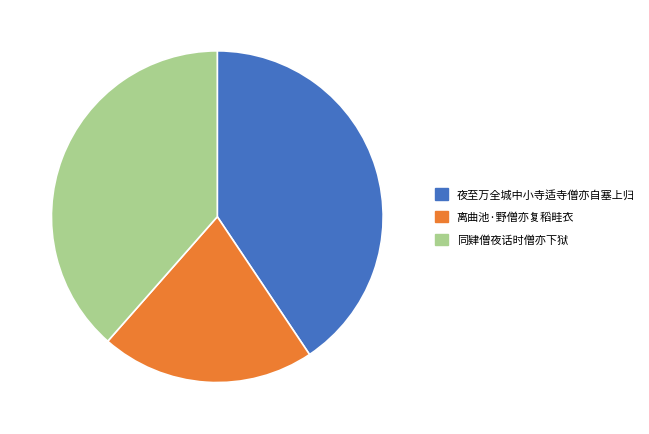

Is the sum of 离曲池·野僧亦复稻畦衣 and 同肄僧夜话时僧亦下狱 greater than half?

Yes